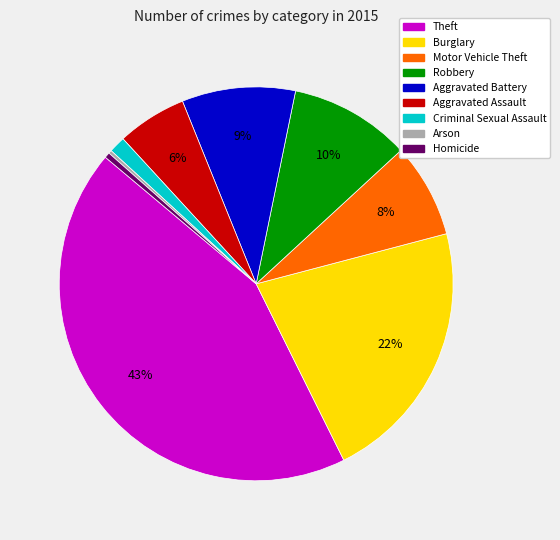

Is there any slice that represents more than half of the pie?

No